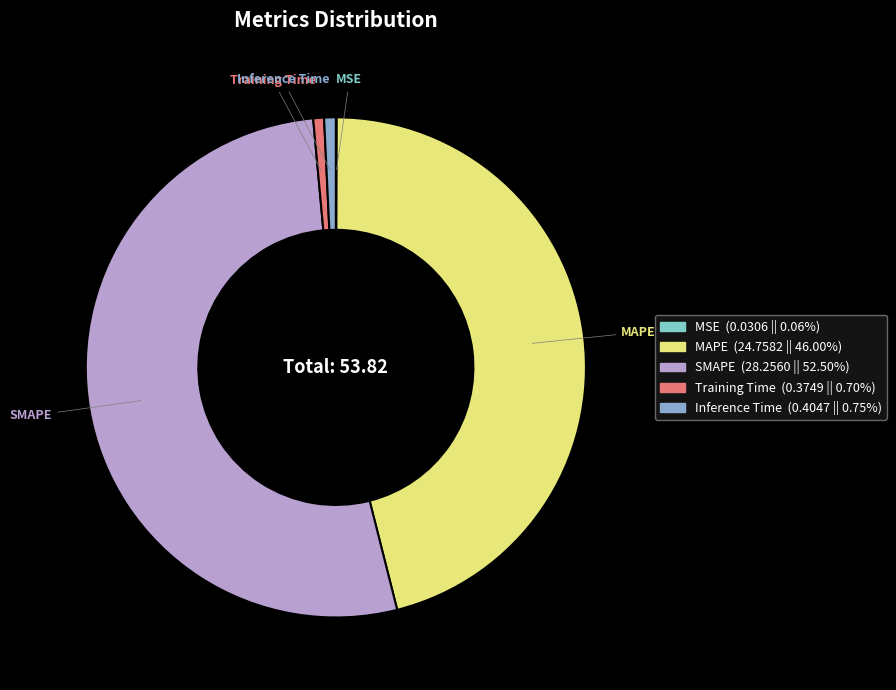

Combined, do Training Time and MAPE account for over 50%?

No